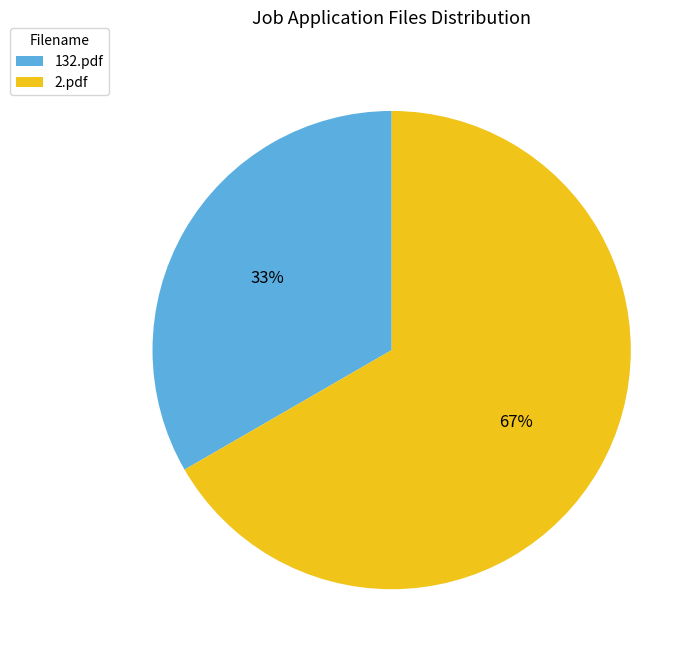

Count the number of slices in the pie.

2